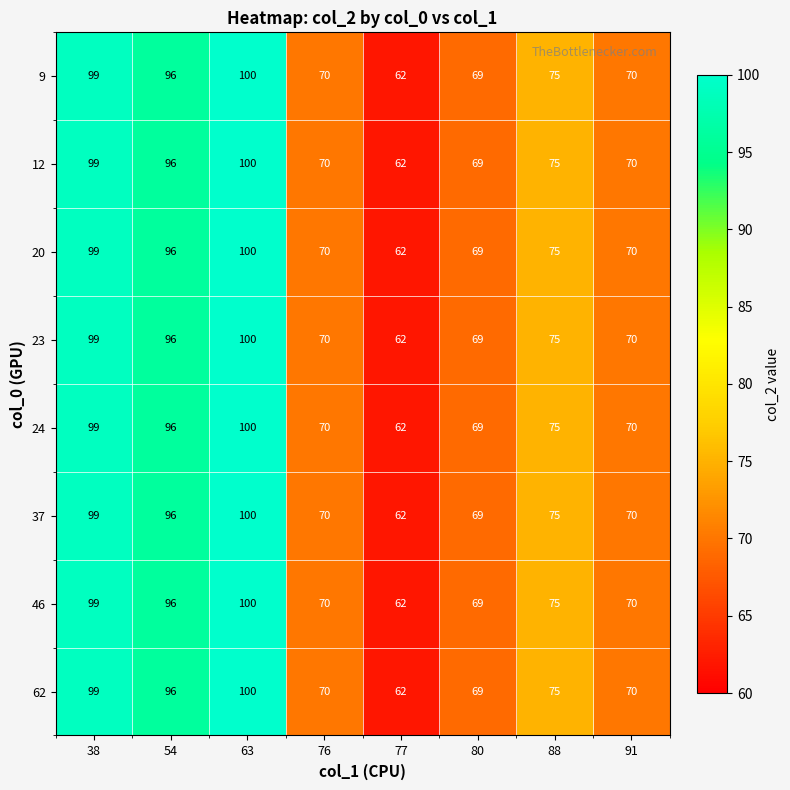

At how many categories does at least one series exceed 64?

7